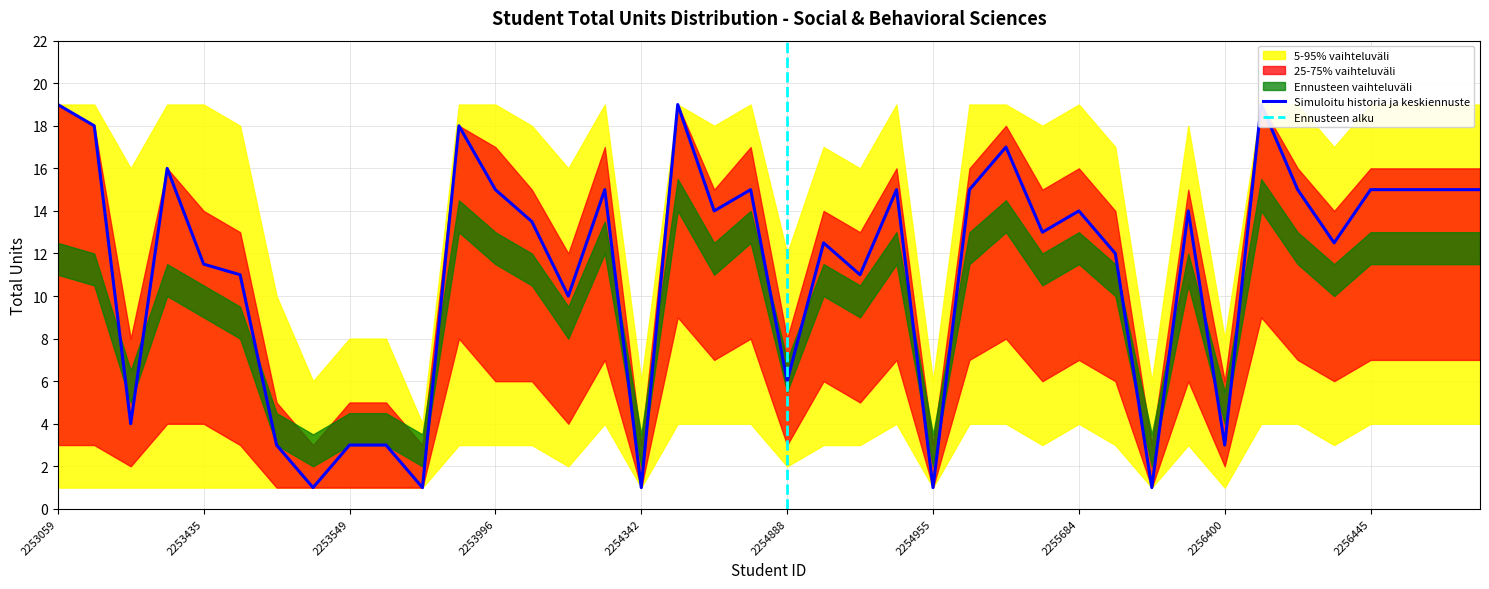

The value of 5th Percentile at 2253895 is 3.0. True or false?

True